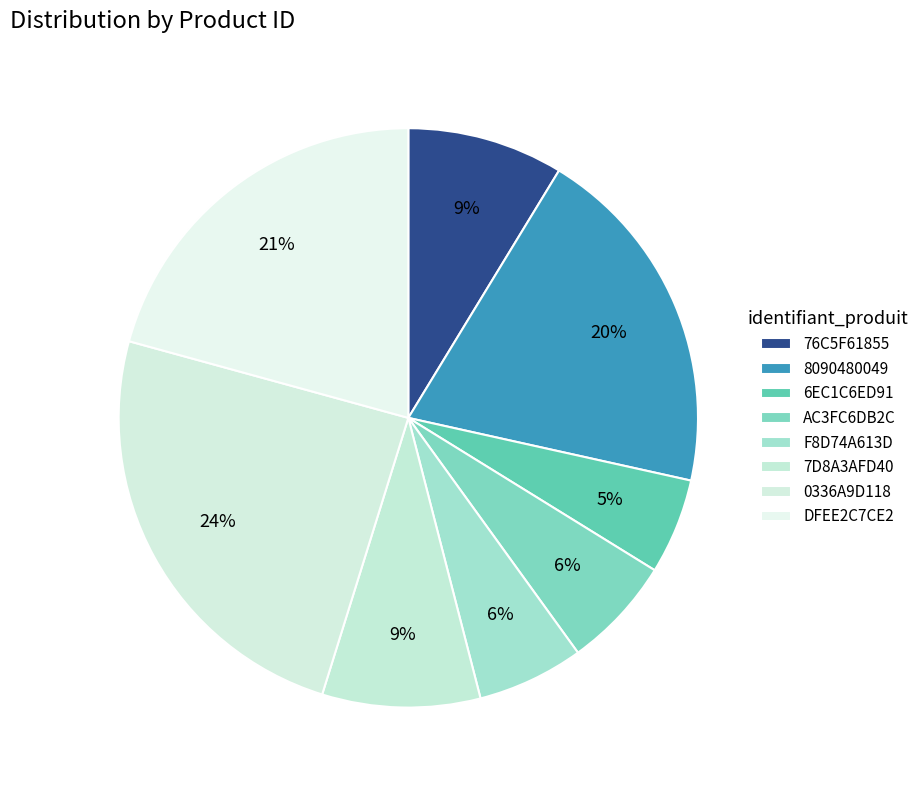

Is there a majority slice in this chart?

No